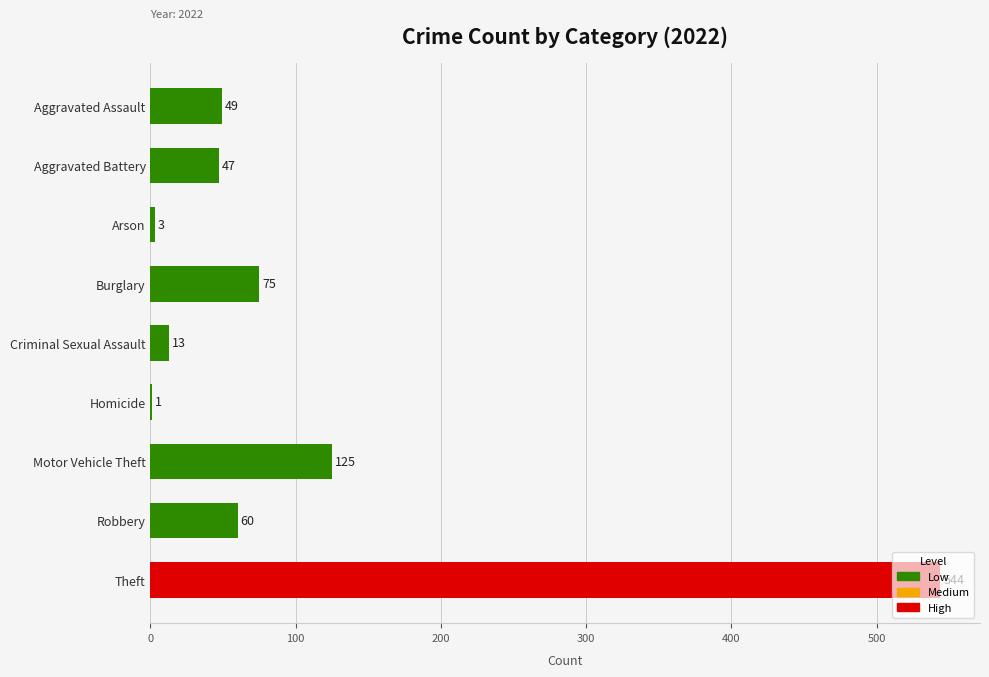

What is the sum of all values?

917